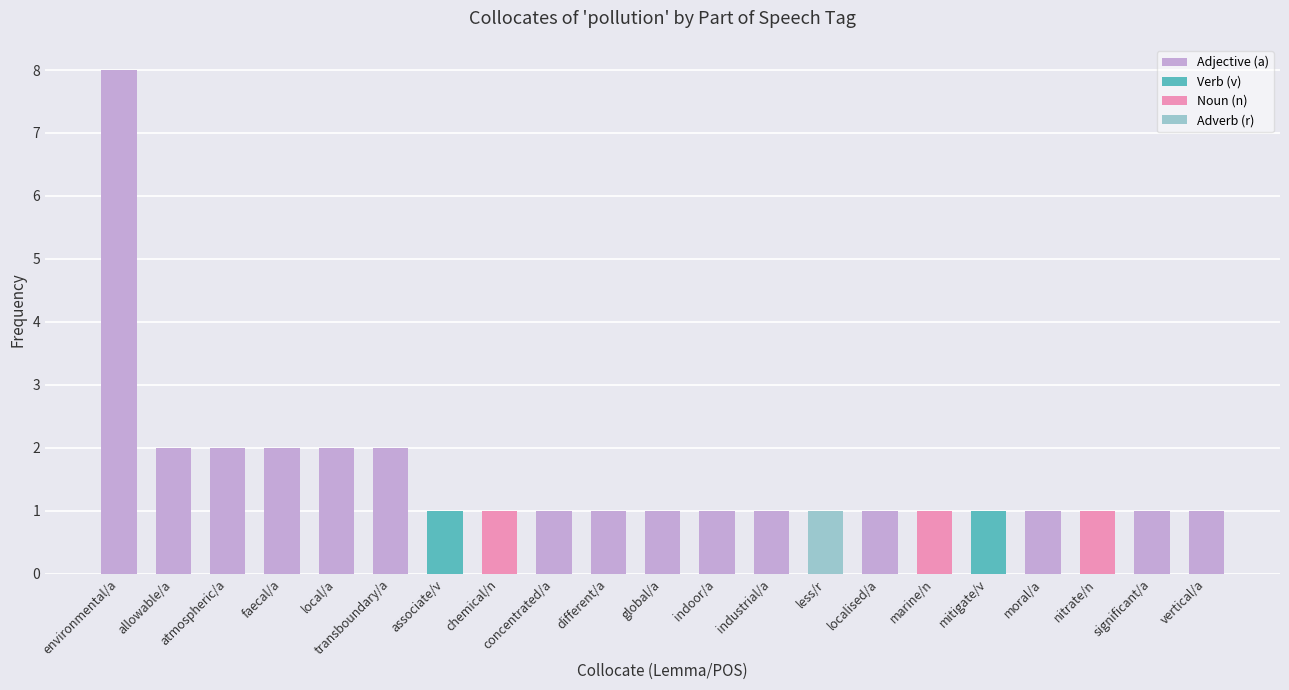

What is the greatest value displayed?

8